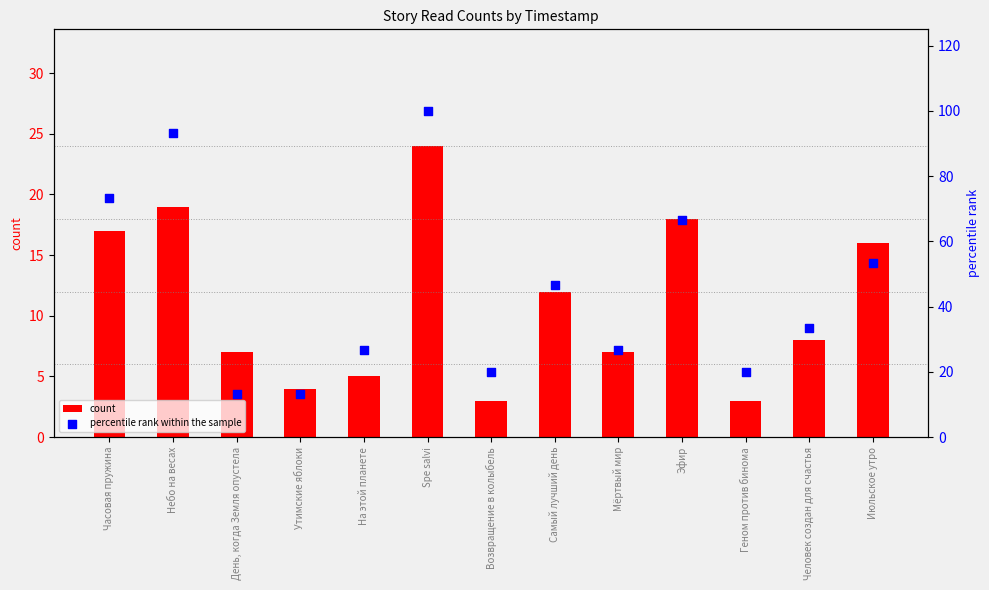

What is the total value across all series at Утимские яблоки?

17.3